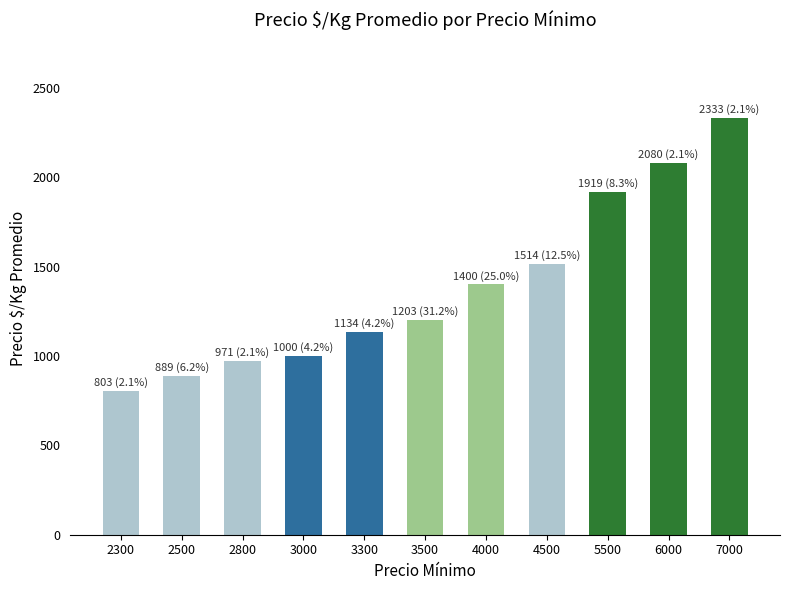

What is the value of the 1st bar from the left?

803